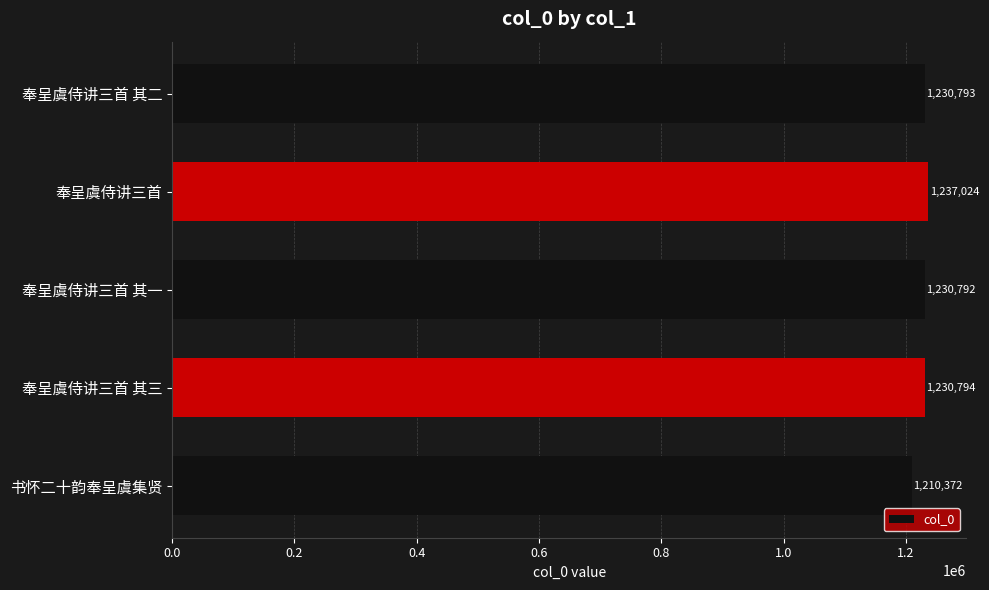

Which category has the highest value across all series?

奉呈虞侍讲三首